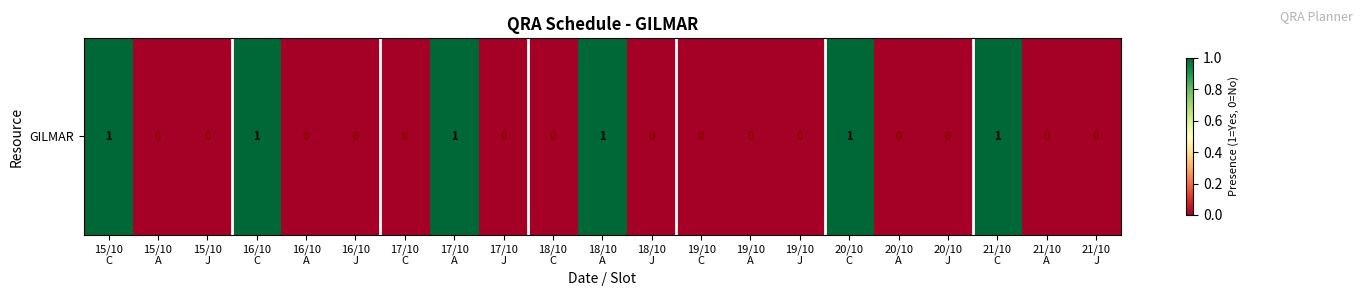

Reading right to left, extract all data points from this chart.

21/10
J=0	21/10
A=0	21/10
C=1	20/10
J=0	20/10
A=0	20/10
C=1	19/10
J=0	19/10
A=0	19/10
C=0	18/10
J=0	18/10
A=1	18/10
C=0	17/10
J=0	17/10
A=1	17/10
C=0	16/10
J=0	16/10
A=0	16/10
C=1	15/10
J=0	15/10
A=0	15/10
C=1